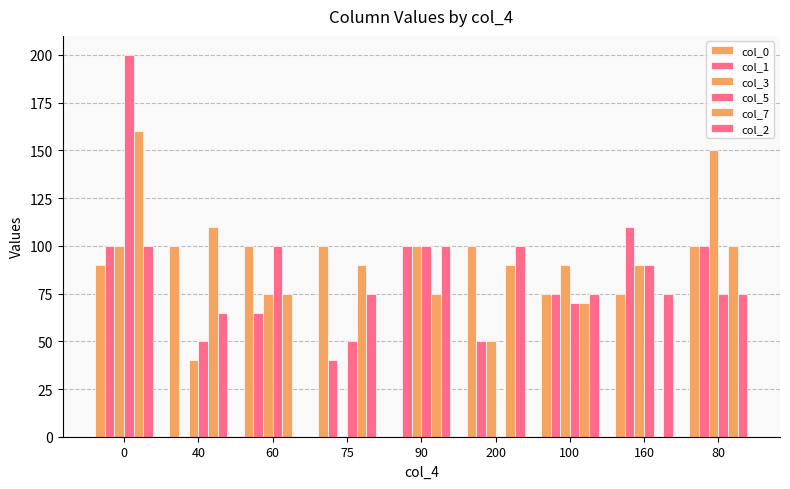

At which label is col_2 closest to 50?

40